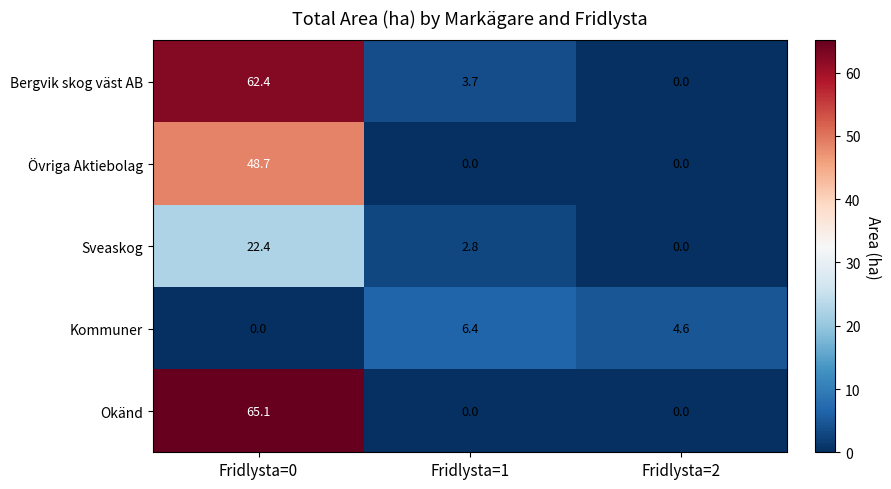

What is the highest value of the Okänd series?

65.1